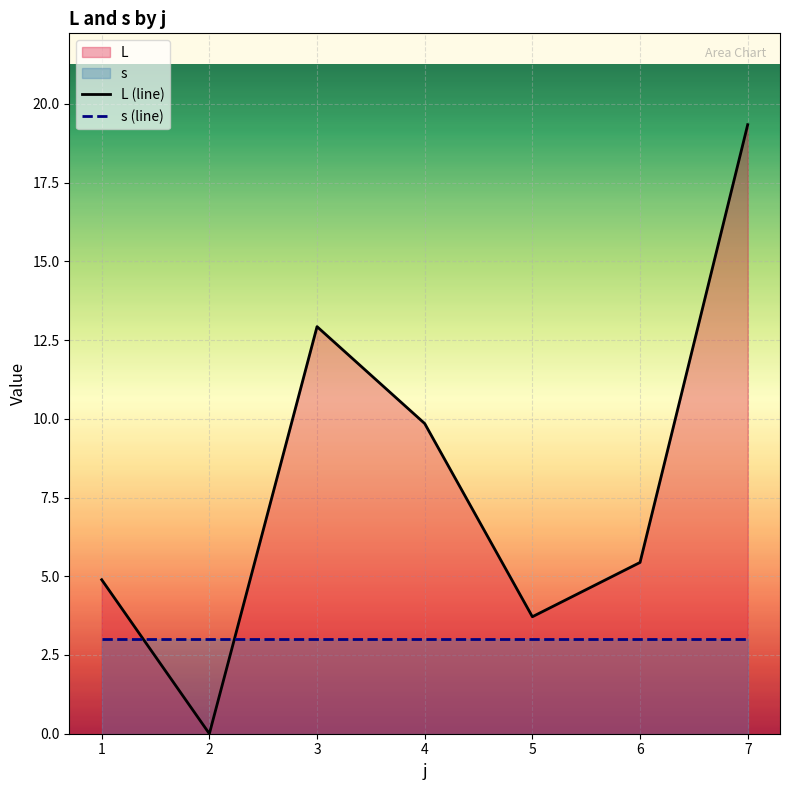

What is the spread (max minus min) of values at 5?

0.7